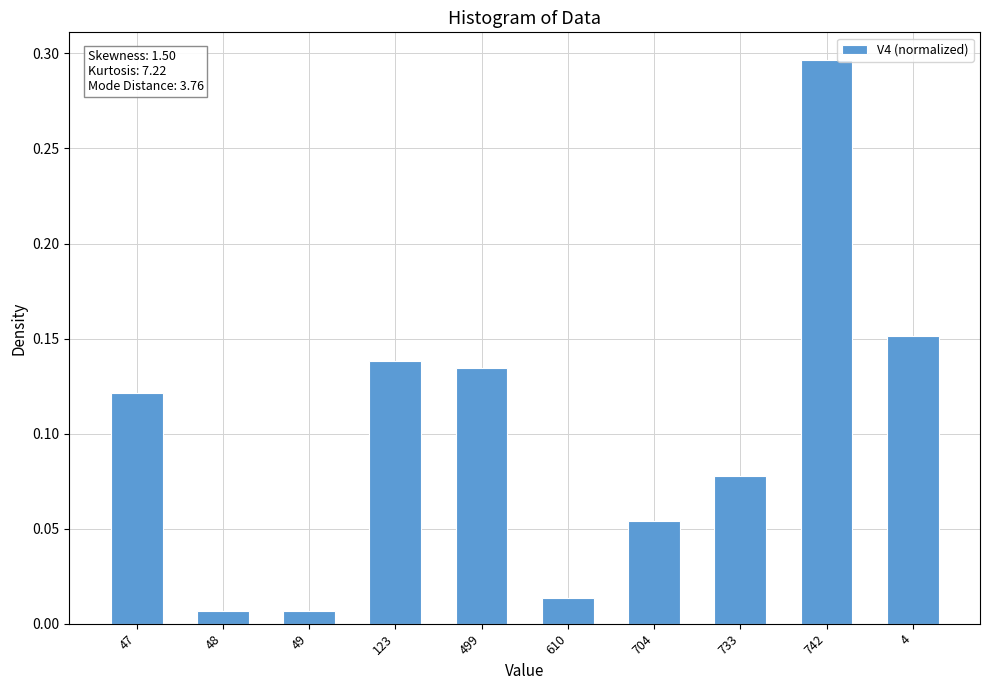

Which label corresponds to the largest value in the chart?

742